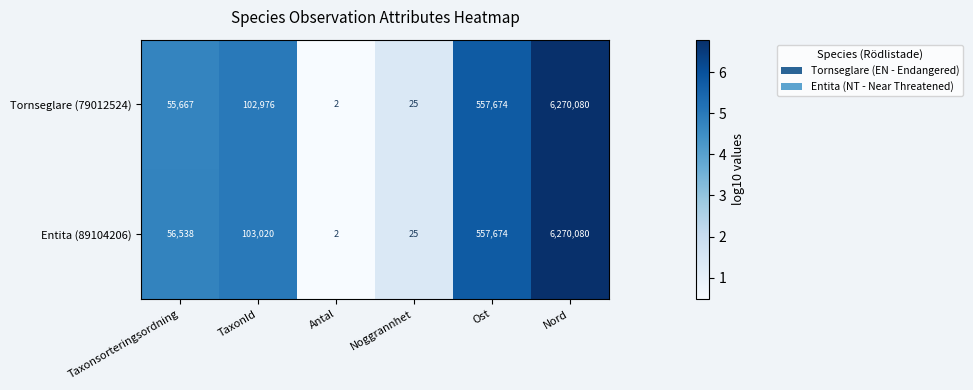

Rank the series by their average value, from highest to lowest.

Entita (89104206), Tornseglare (79012524)